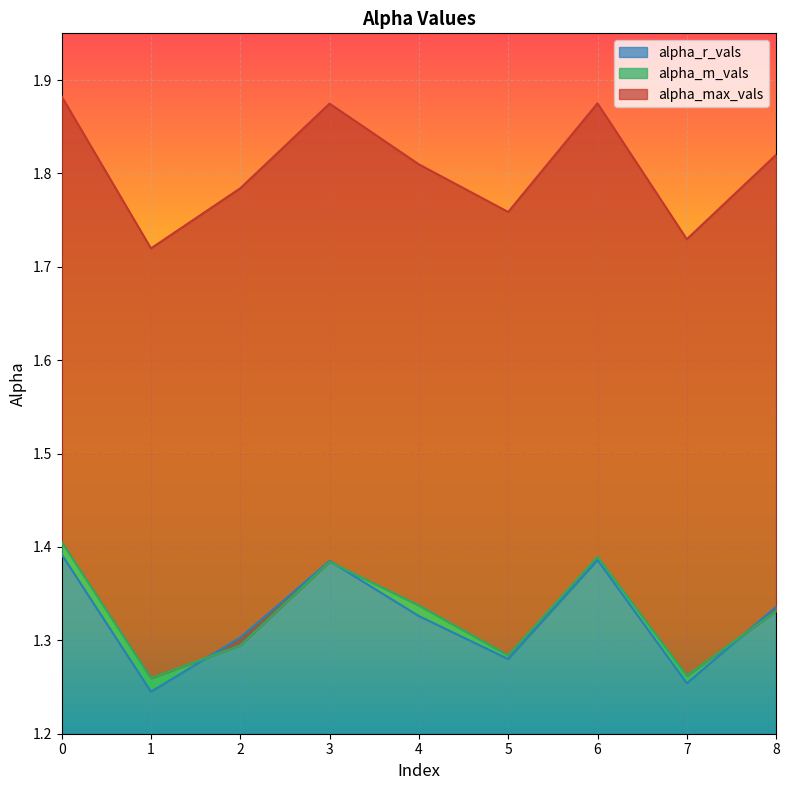

What is the sum of the alpha_r_vals values at 3 and 8?

2.7